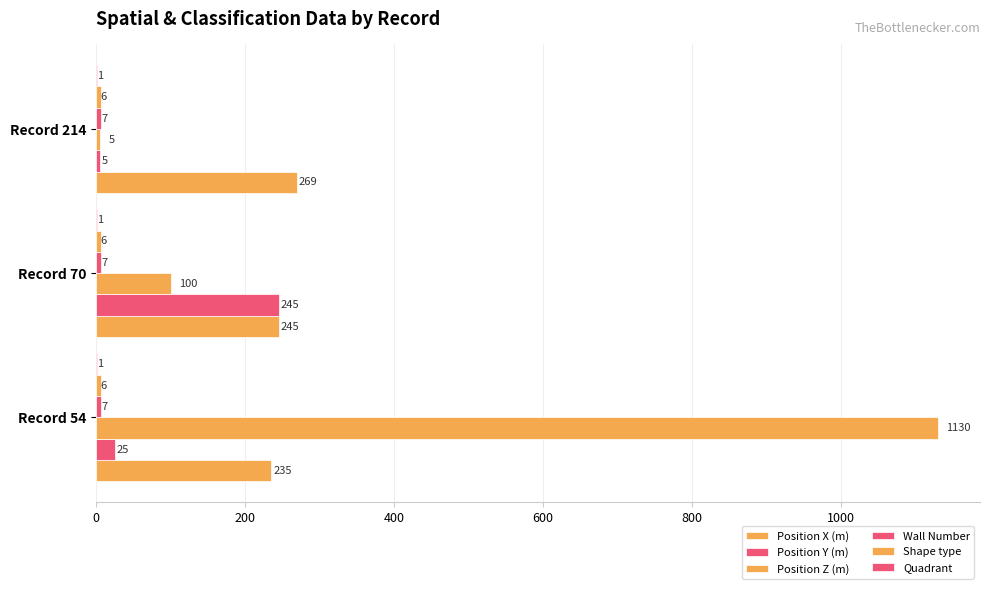

How many distinct data groups are displayed?

6